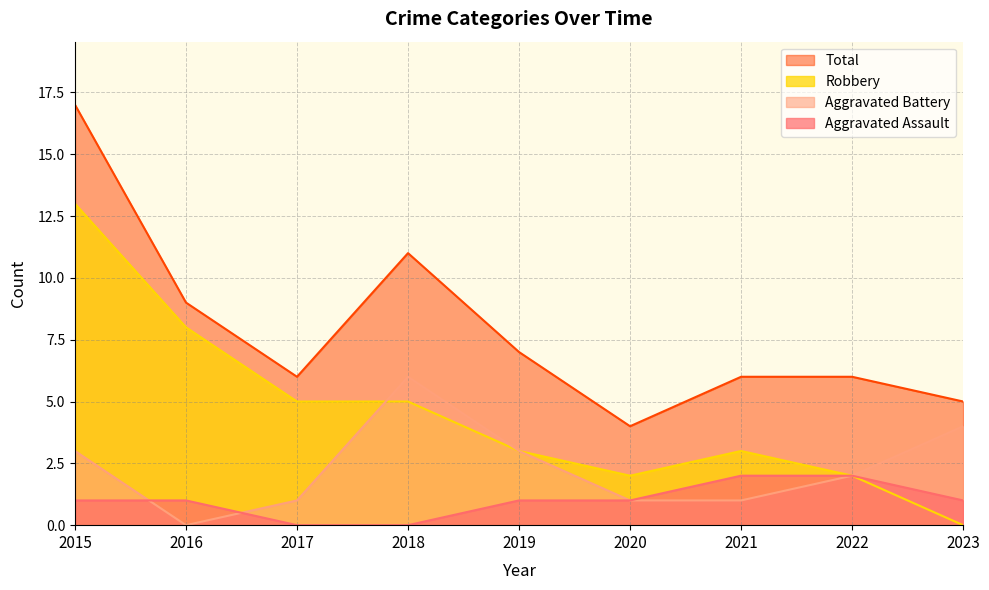

What are all the series names shown in the legend?

Total, Robbery, Aggravated Battery, Aggravated Assault